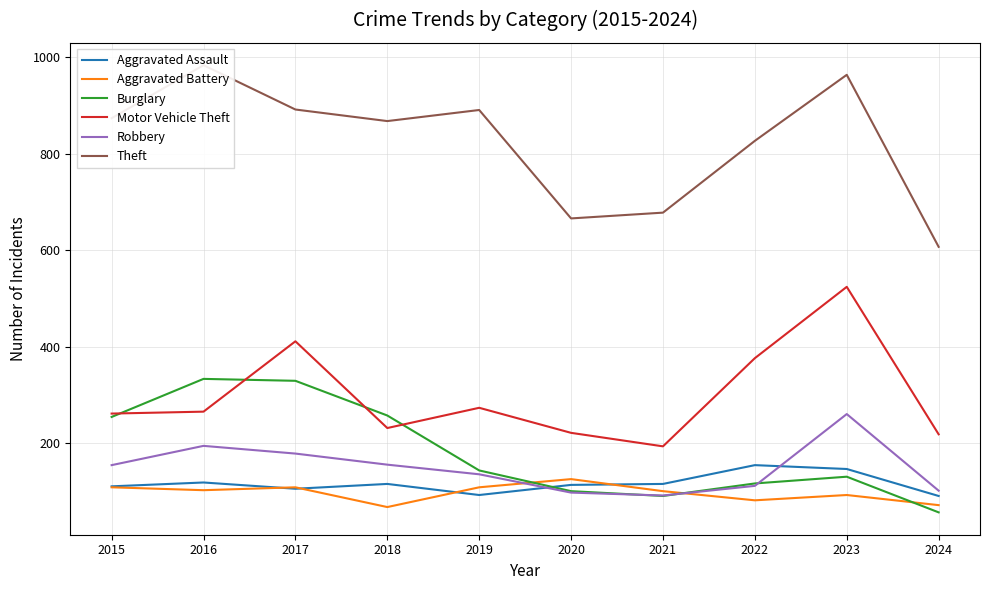

Is the value of Burglary at 2020 greater than the value of Motor Vehicle Theft at 2018?

No